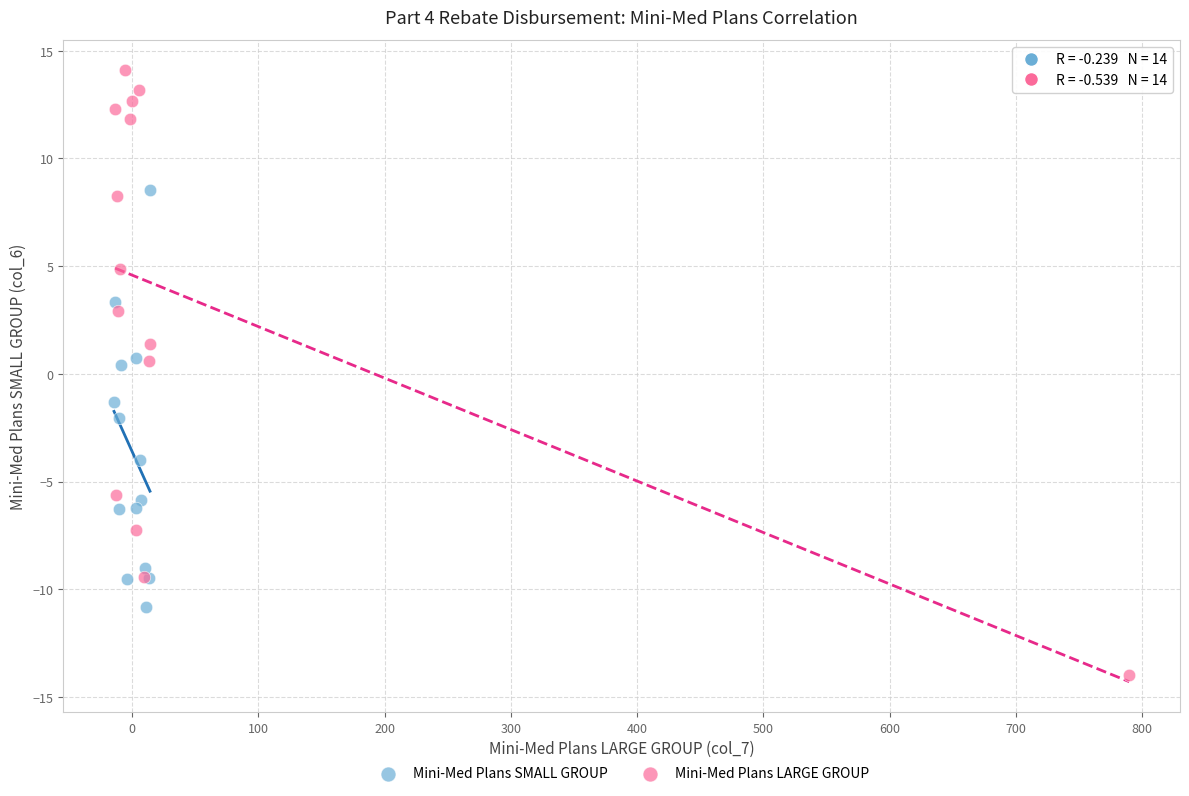

What are all the series names shown in the legend?

Mini-Med Plans SMALL GROUP, Mini-Med Plans LARGE GROUP